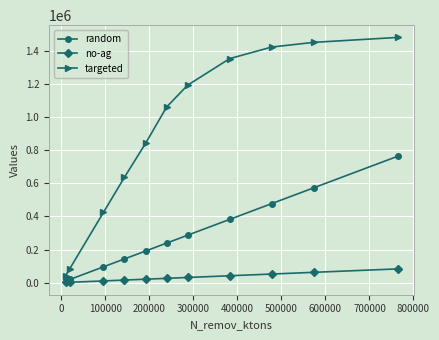

What is the highest value of the random series?

764320